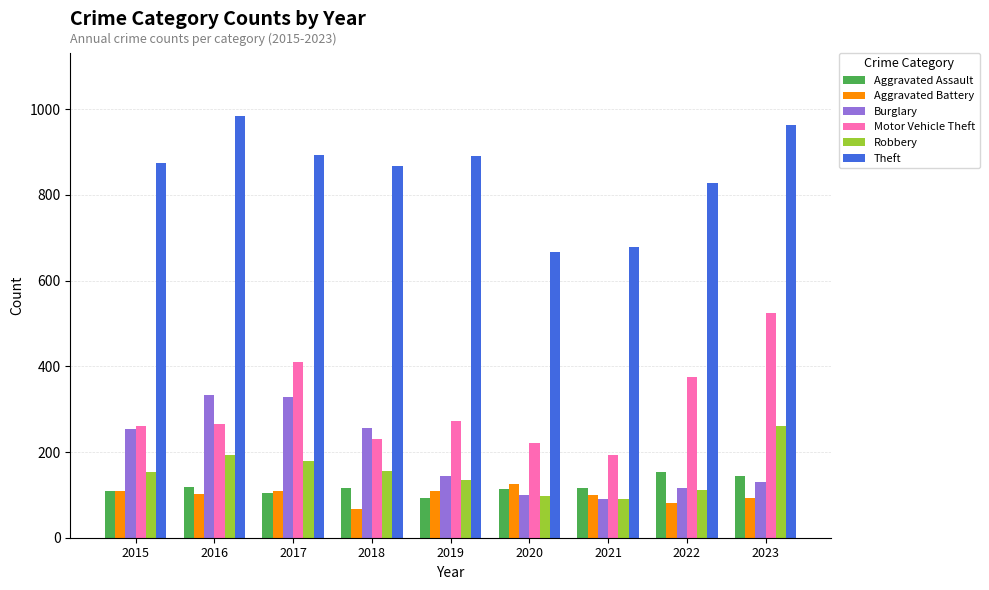

How many distinct data groups are displayed?

6